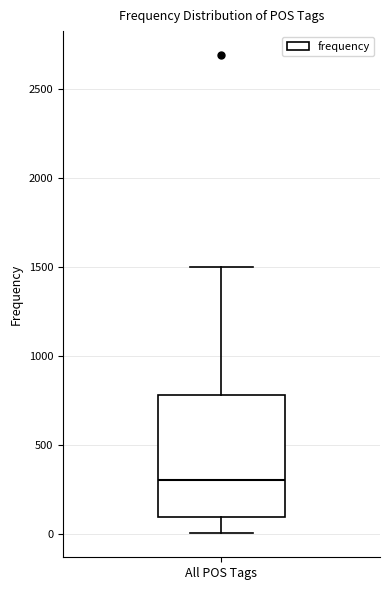

Where does the lower whisker of the box for All POS Tags end on the y-axis? The values are not printed on the chart, so give them approximately, as read against the axis.

0